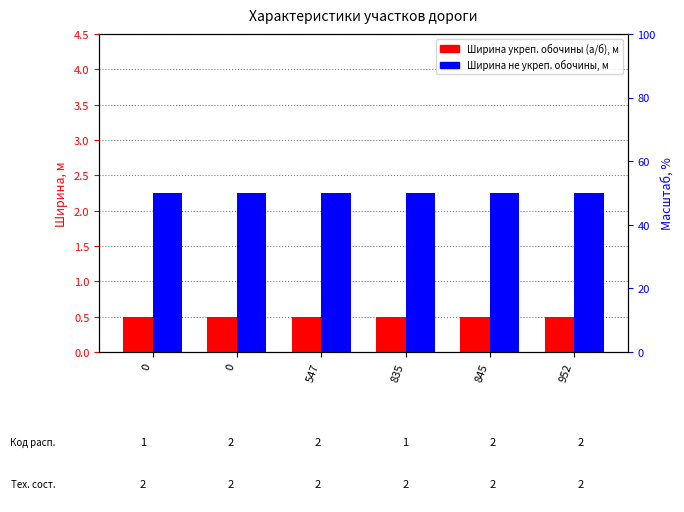

Between 547 and 845, which series saw the biggest shift?

Ширина укреп. обочины (а/б), м